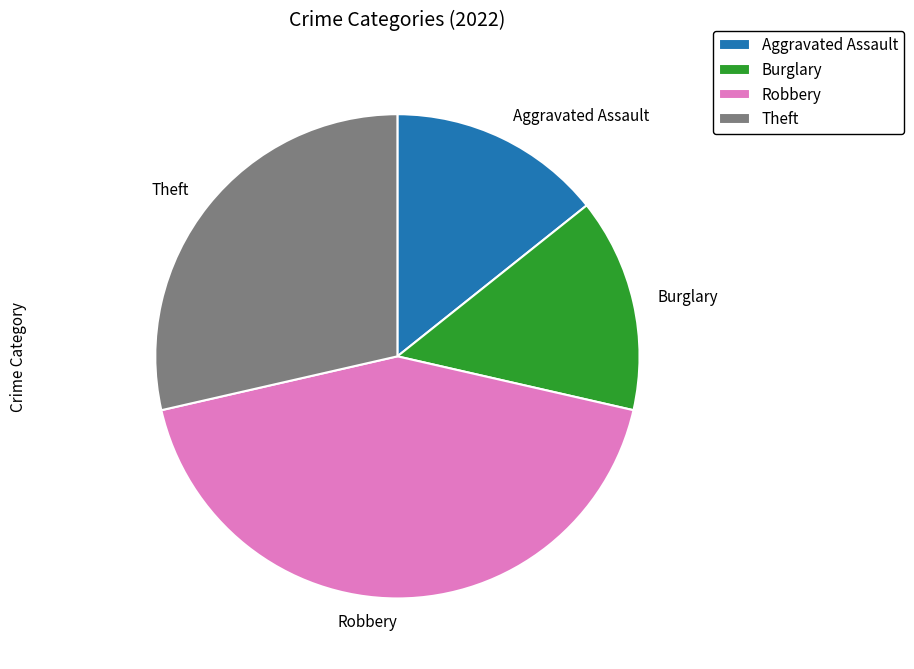

True or false: Theft accounts for 18% of the total.

False